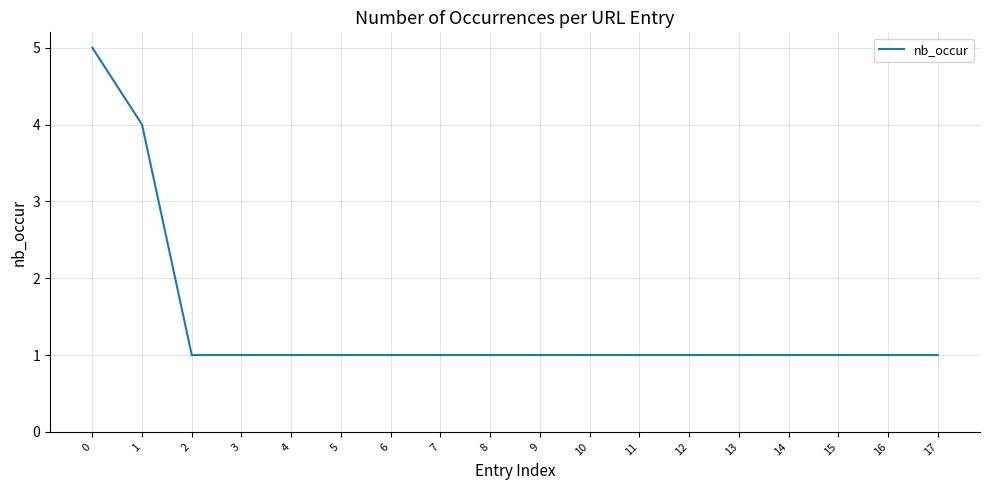

Count the number of categories in the chart.

18